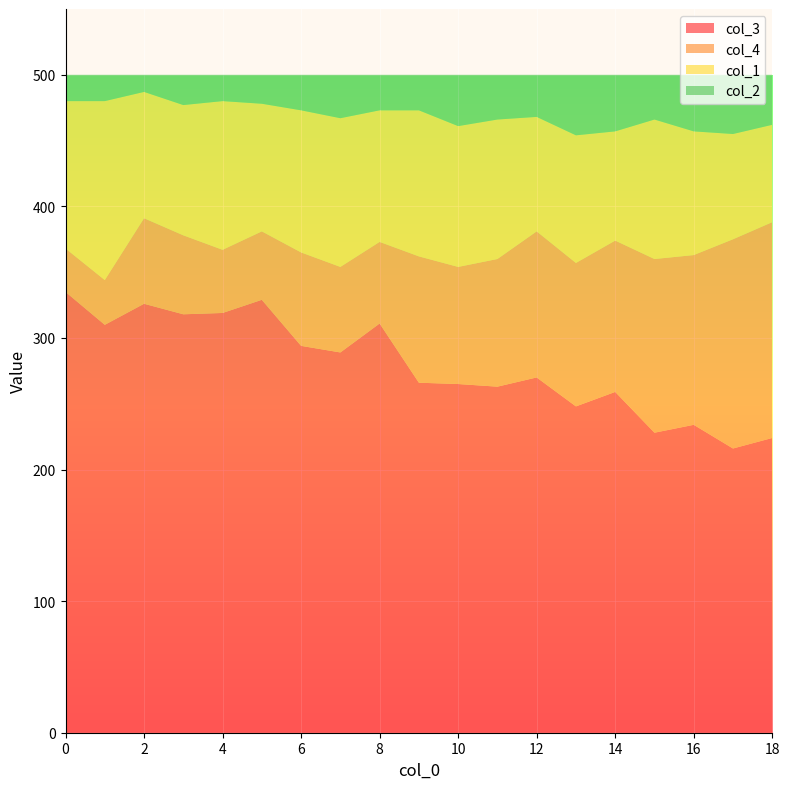

Reading left to right, extract all data points from this chart.

col_3: 335	310	326	318	319	329	294	289	311	266	265	263	270	248	259	228	234	216	224
col_4: 33	34	65	60	48	52	71	65	62	96	89	97	111	109	115	132	129	159	164
col_1: 112	136	96	99	113	97	108	113	100	111	107	106	87	97	83	106	94	80	74
col_2: 20	20	13	23	20	22	27	33	27	27	39	34	32	46	43	34	43	45	38